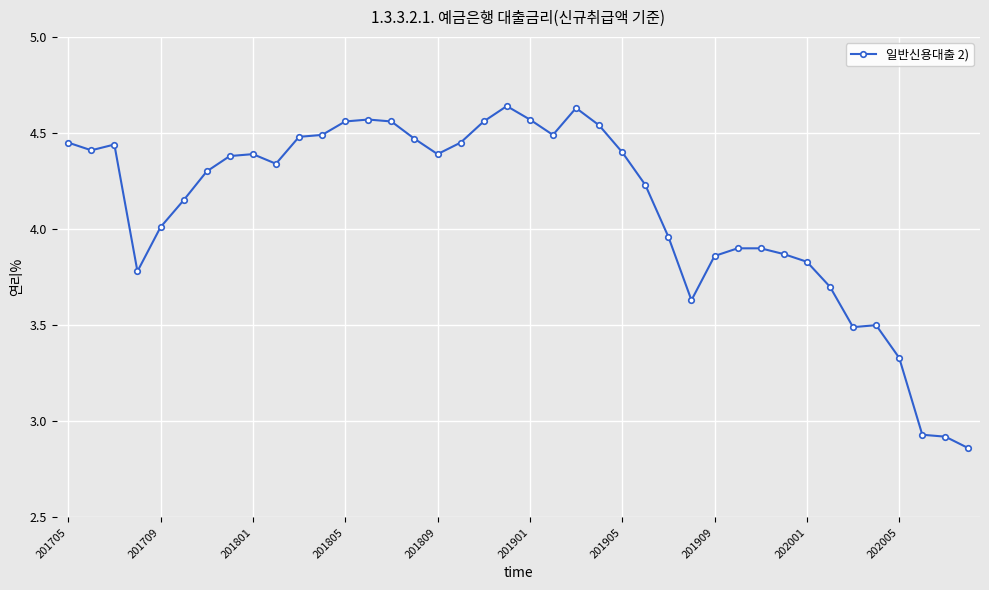

What is the difference between the second highest and minimum values?

1.8